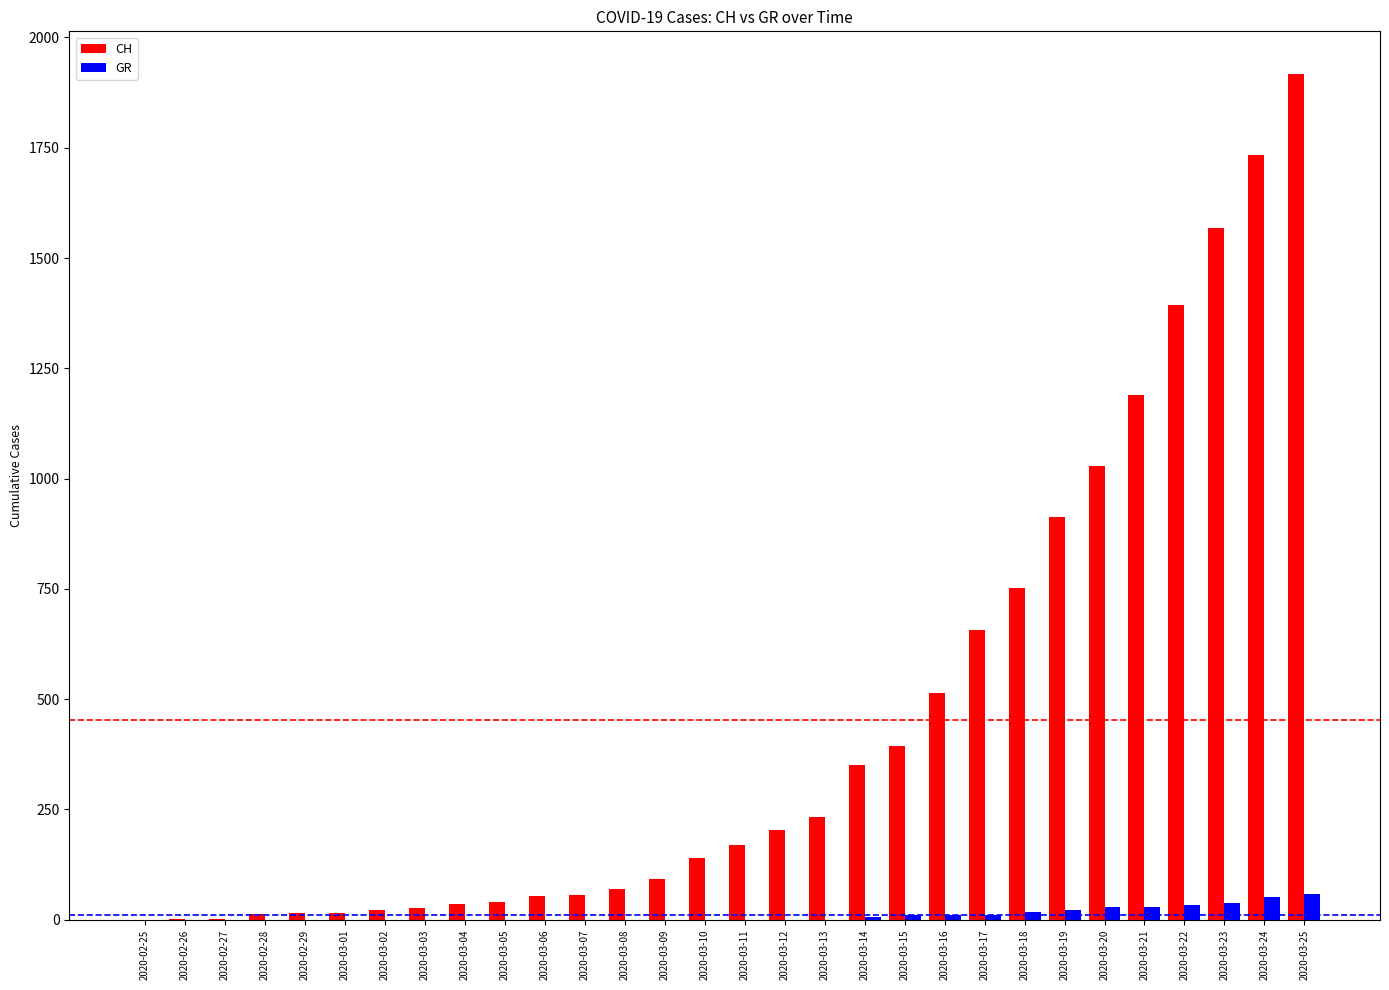

What is the difference between the CH values at 2020-03-13 and 2020-02-28?

219